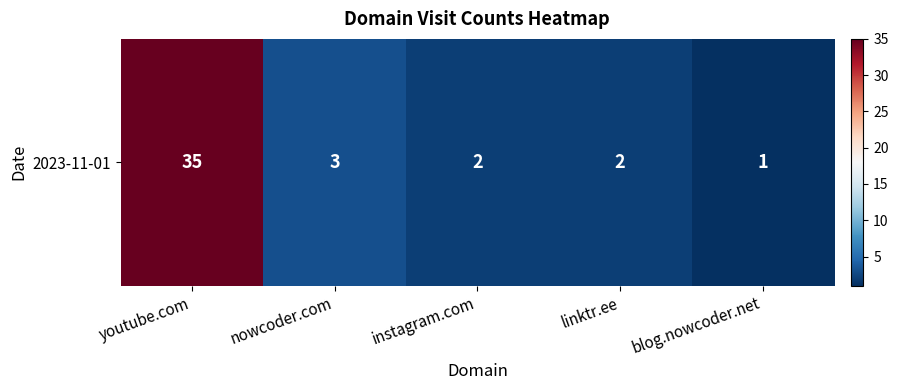

What is the smallest value displayed?

1